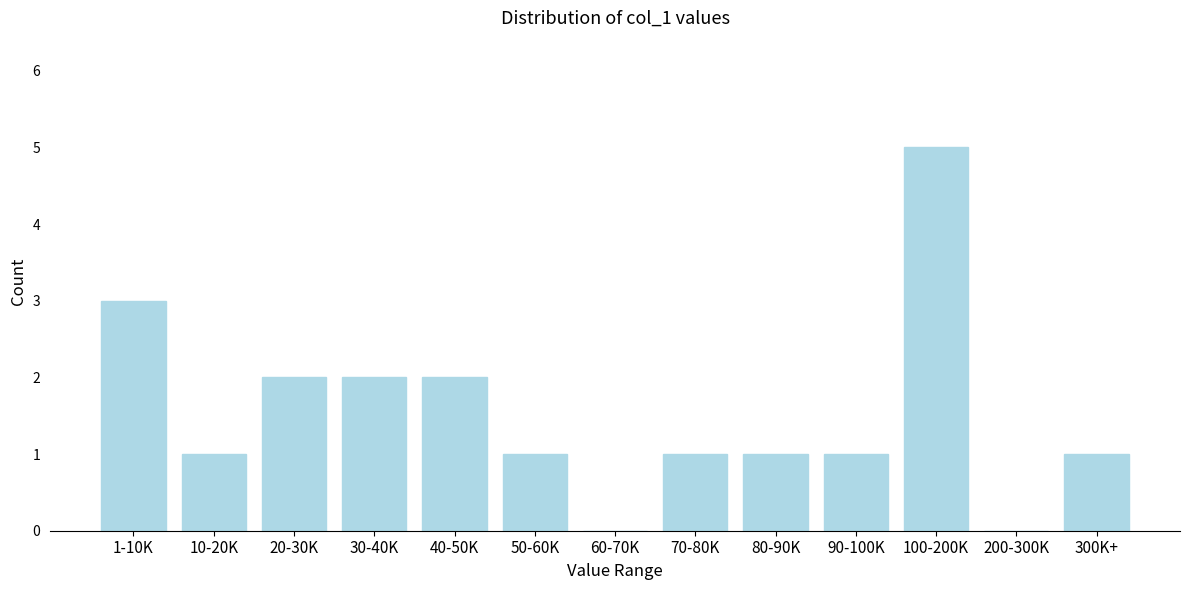

Reading left to right, transcribe all the data shown in this chart.

1-10K=3	10-20K=1	20-30K=2	30-40K=2	40-50K=2	50-60K=1	60-70K=0	70-80K=1	80-90K=1	90-100K=1	100-200K=5	200-300K=0	300K+=1